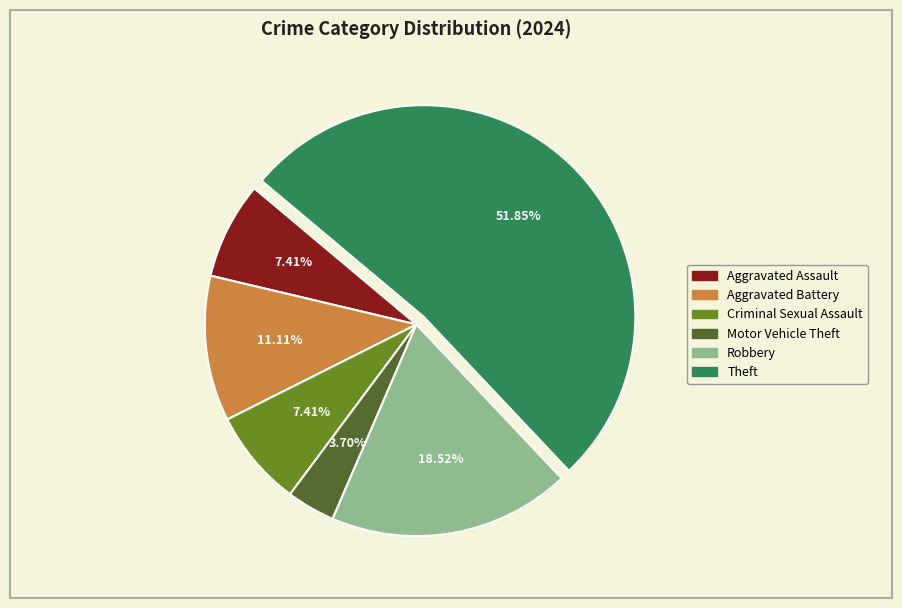

Which has a higher value, Aggravated Assault or Robbery?

Robbery